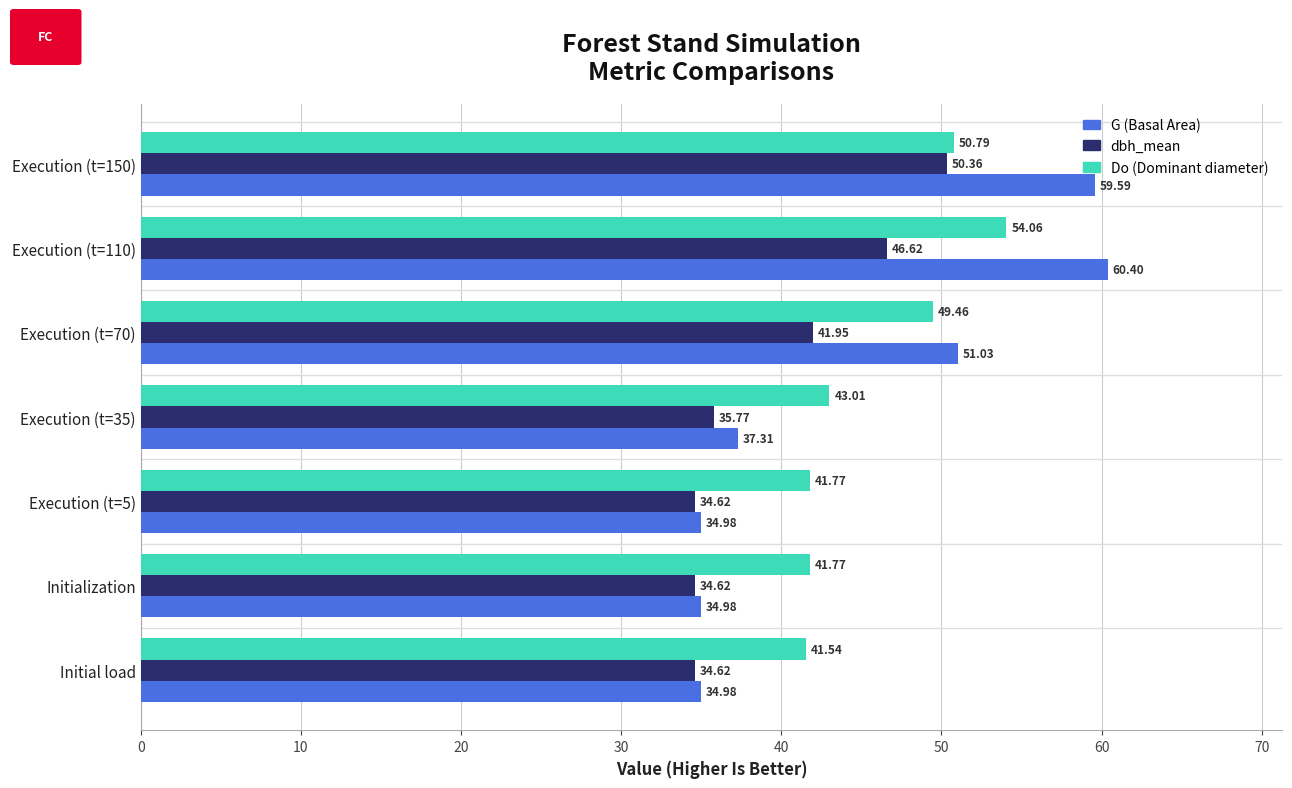

Which series has the largest total across all categories?

Do (Dominant diameter)